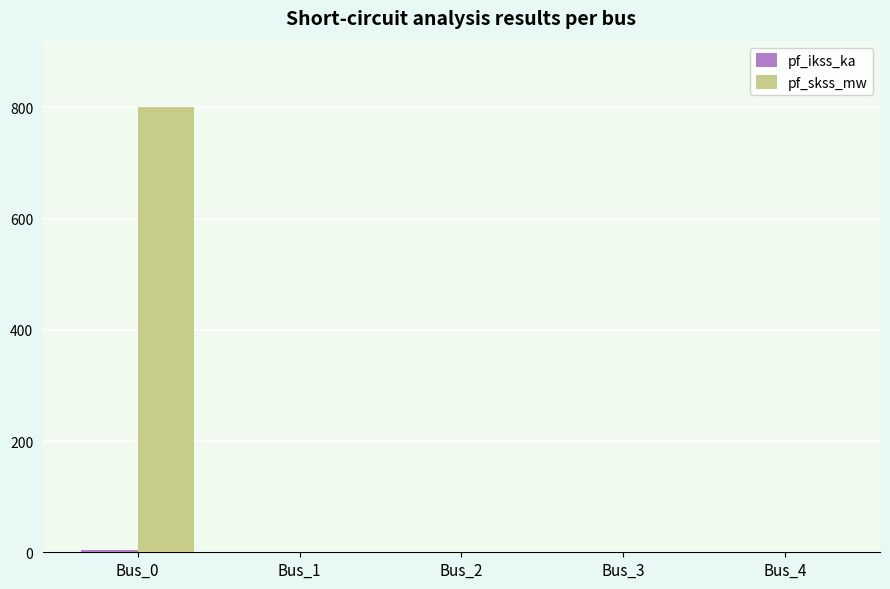

How many distinct data groups are displayed?

2